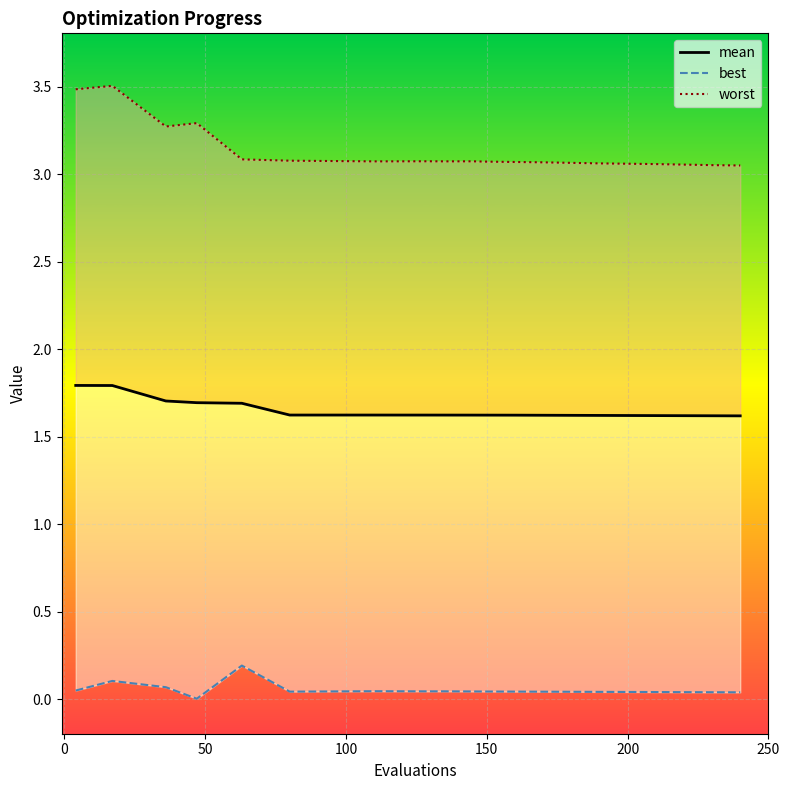

In worst, how many points are lower than both neighbors (excluding endpoints)?

3